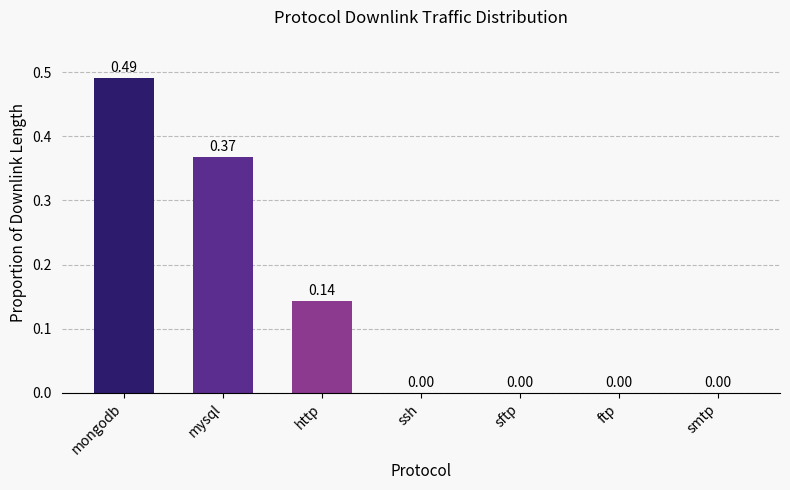

What is the sum of all values?

1.0